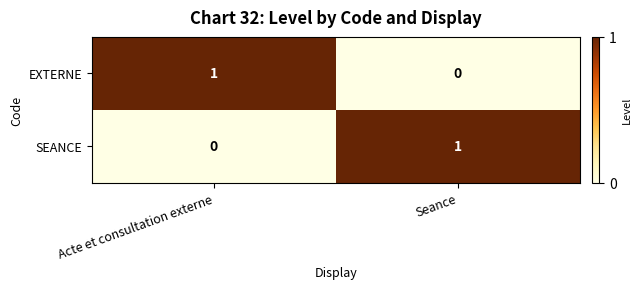

How many data points does each series have?

2